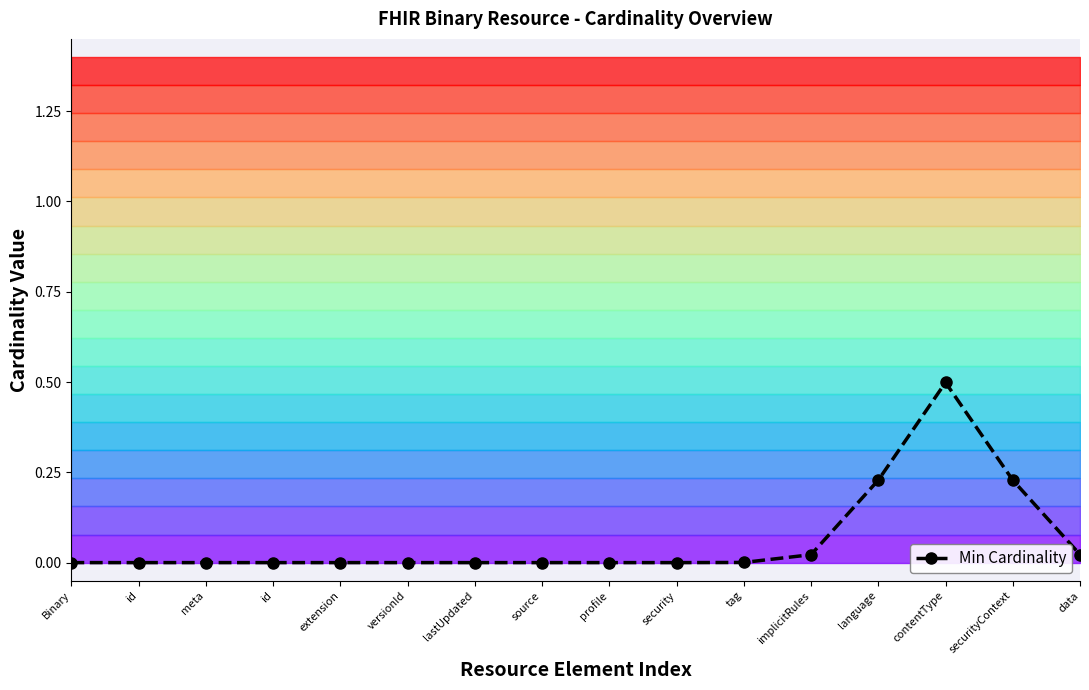

What is the change in value from meta to securityContext?

+0.2